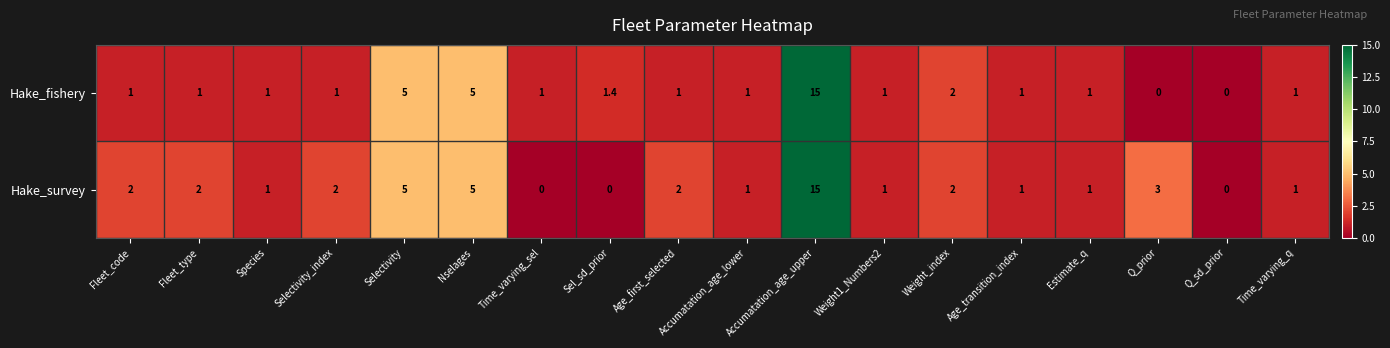

The value of Hake_survey at Selectivity_index is 0.6. True or false?

False